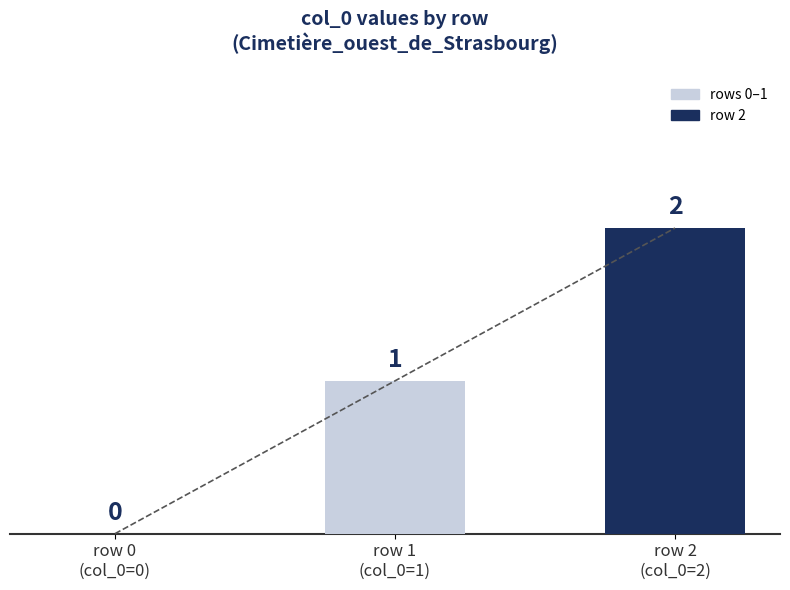

Reading left to right, extract all data points from this chart.

row 0
(col_0=0)=0	row 1
(col_0=1)=1	row 2
(col_0=2)=2